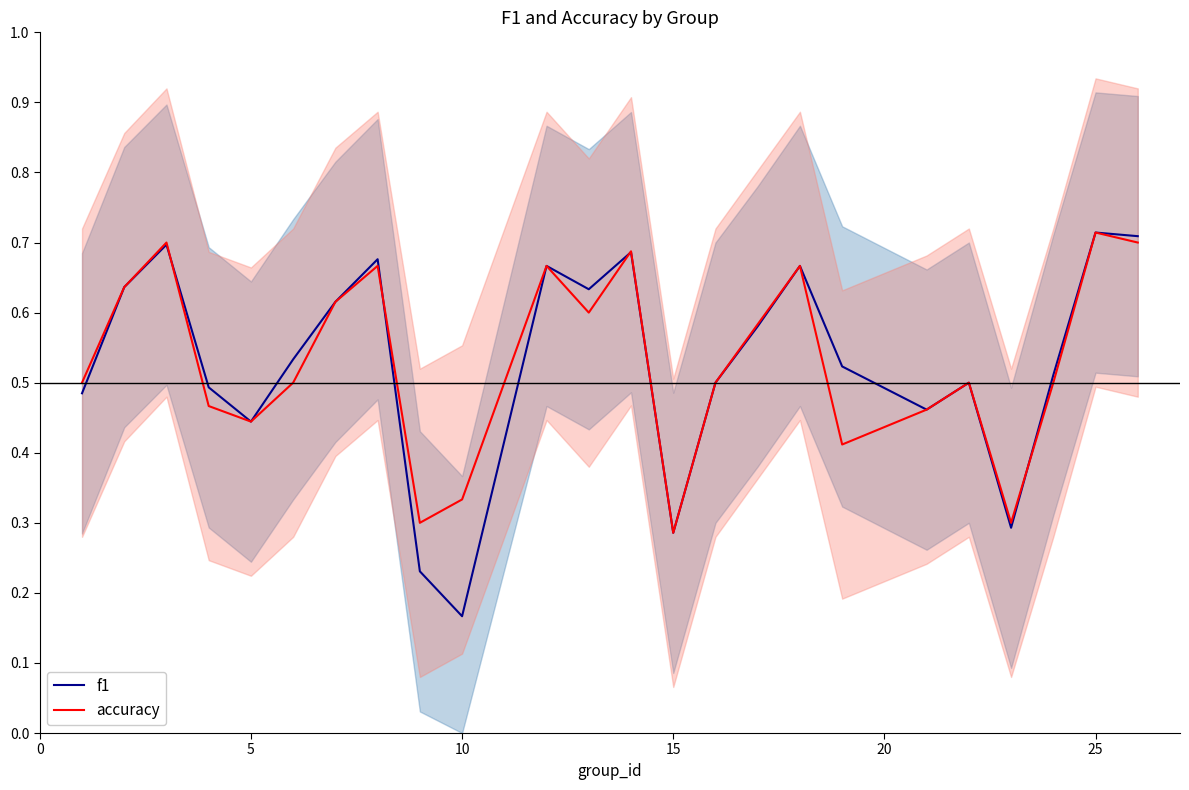

What is the greatest value displayed?

0.7